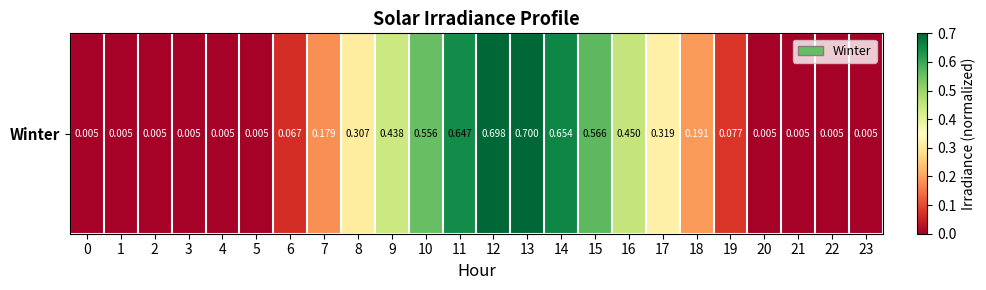

Reading left to right, extract all data points from this chart.

0.0	0.0	0.0	0.0	0.0	0.0	0.1	0.2	0.3	0.4	0.6	0.6	0.7	0.7	0.7	0.6	0.4	0.3	0.2	0.1	0.0	0.0	0.0	0.0